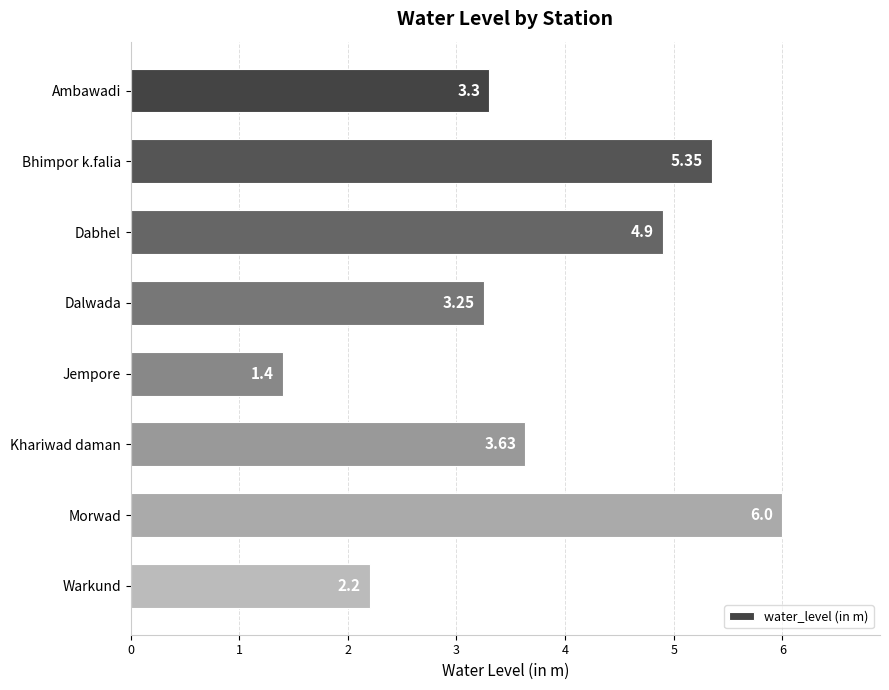

At which label is the value closest to 3?

Dalwada